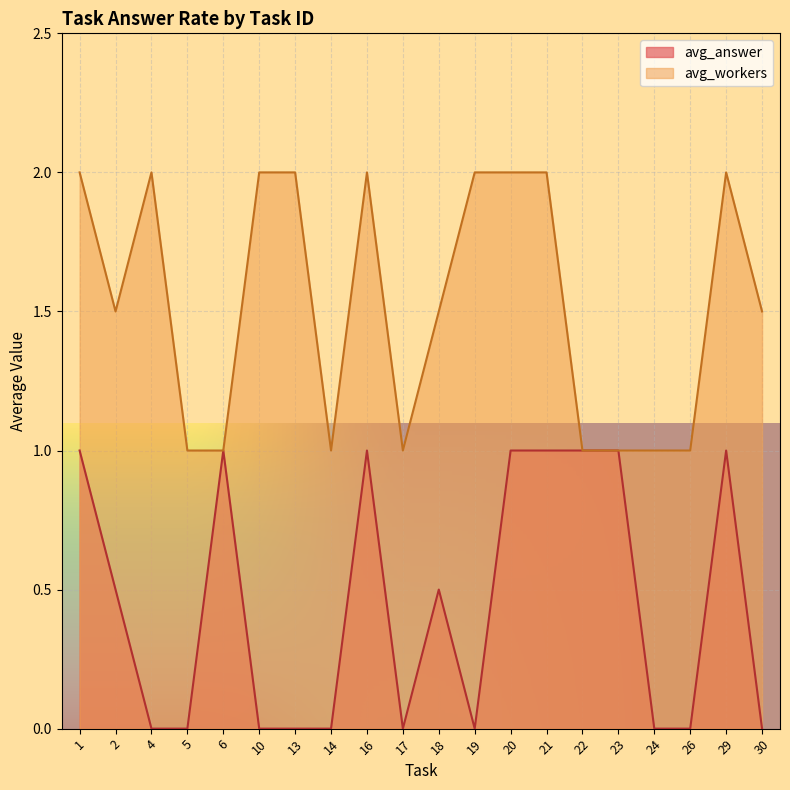

Between 4 and 29, which series saw the biggest shift?

avg_answer